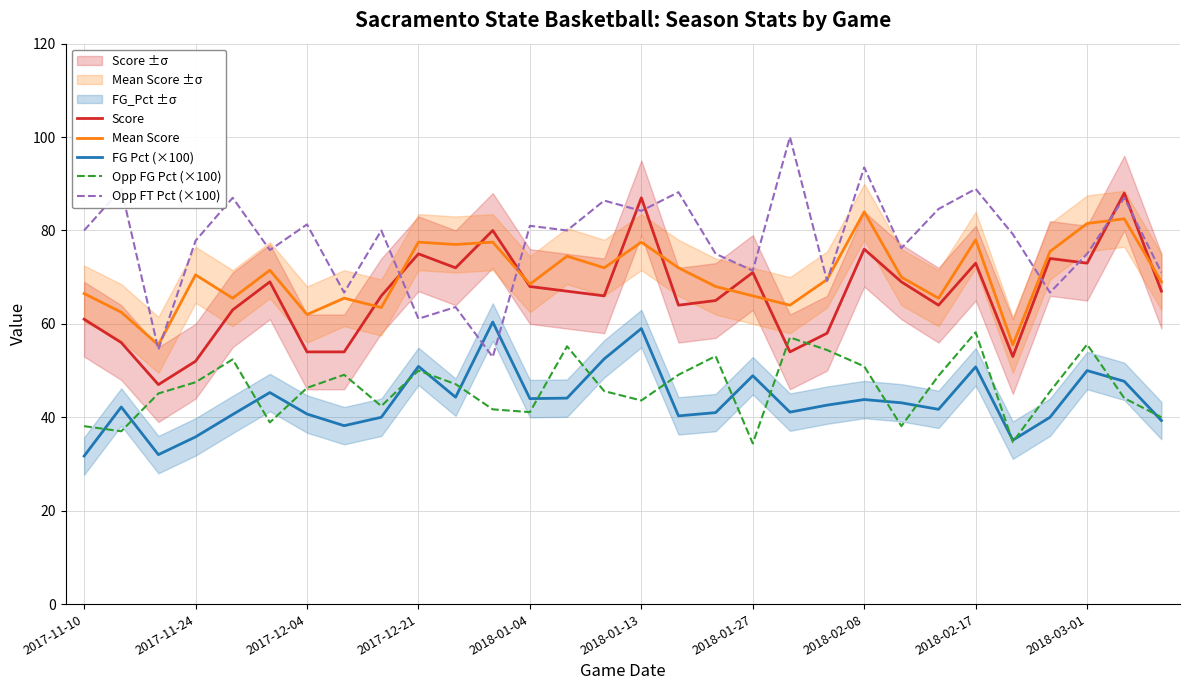

How many interior local peaks does the Score series have?

9